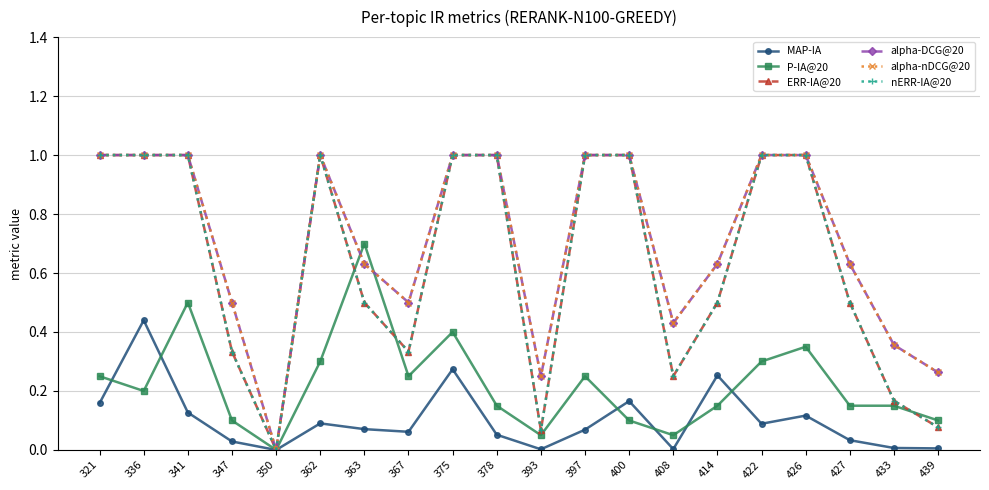

Reading right to left, transcribe all the data shown in this chart.

MAP-IA: 0.0	0.0	0.0	0.1	0.1	0.3	0.0	0.2	0.1	0.0	0.1	0.3	0.1	0.1	0.1	0.0	0.0	0.1	0.4	0.2
P-IA@20: 0.1	0.1	0.1	0.3	0.3	0.1	0.1	0.1	0.2	0.1	0.1	0.4	0.2	0.7	0.3	0.0	0.1	0.5	0.2	0.2
ERR-IA@20: 0.1	0.2	0.5	1.0	1.0	0.5	0.2	1.0	1.0	0.1	1.0	1.0	0.3	0.5	1.0	0.0	0.3	1.0	1.0	1.0
alpha-DCG@20: 0.3	0.4	0.6	1.0	1.0	0.6	0.4	1.0	1.0	0.2	1.0	1.0	0.5	0.6	1.0	0.0	0.5	1.0	1.0	1.0
alpha-nDCG@20: 0.3	0.4	0.6	1.0	1.0	0.6	0.4	1.0	1.0	0.2	1.0	1.0	0.5	0.6	1.0	0.0	0.5	1.0	1.0	1.0
nERR-IA@20: 0.1	0.2	0.5	1.0	1.0	0.5	0.2	1.0	1.0	0.1	1.0	1.0	0.3	0.5	1.0	0.0	0.3	1.0	1.0	1.0